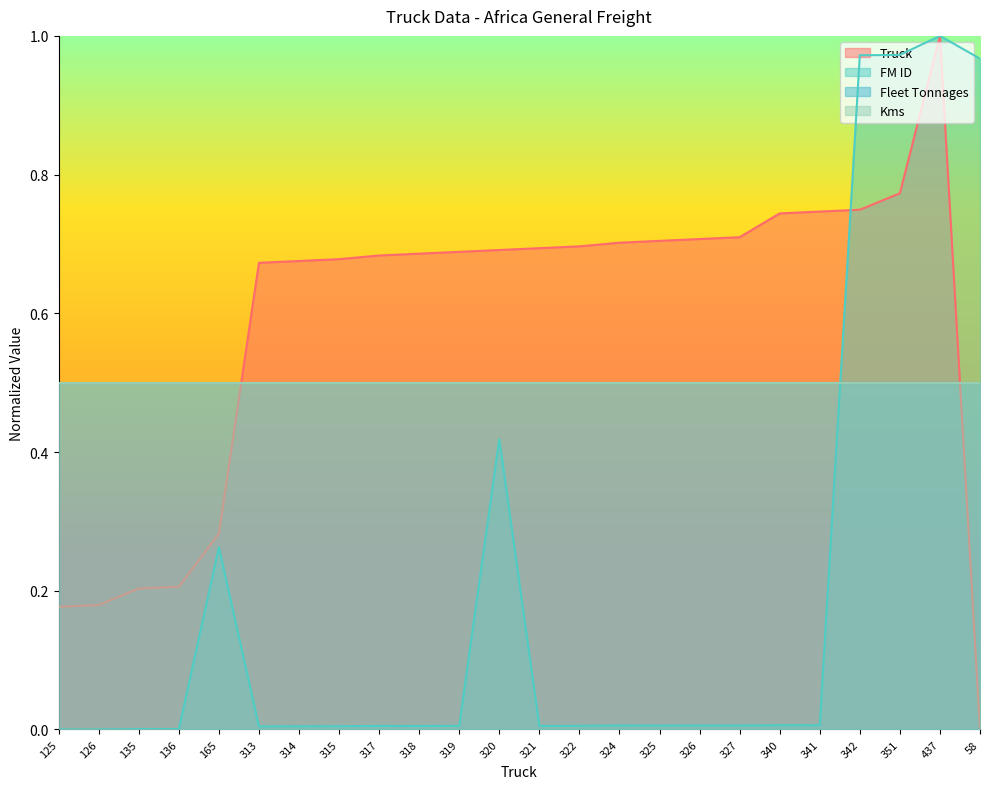

Rank the categories by Truck value from highest to lowest.

437, 351, 342, 341, 340, 327, 326, 325, 324, 322, 321, 320, 319, 318, 317, 315, 314, 313, 165, 136, 135, 126, 125, 58